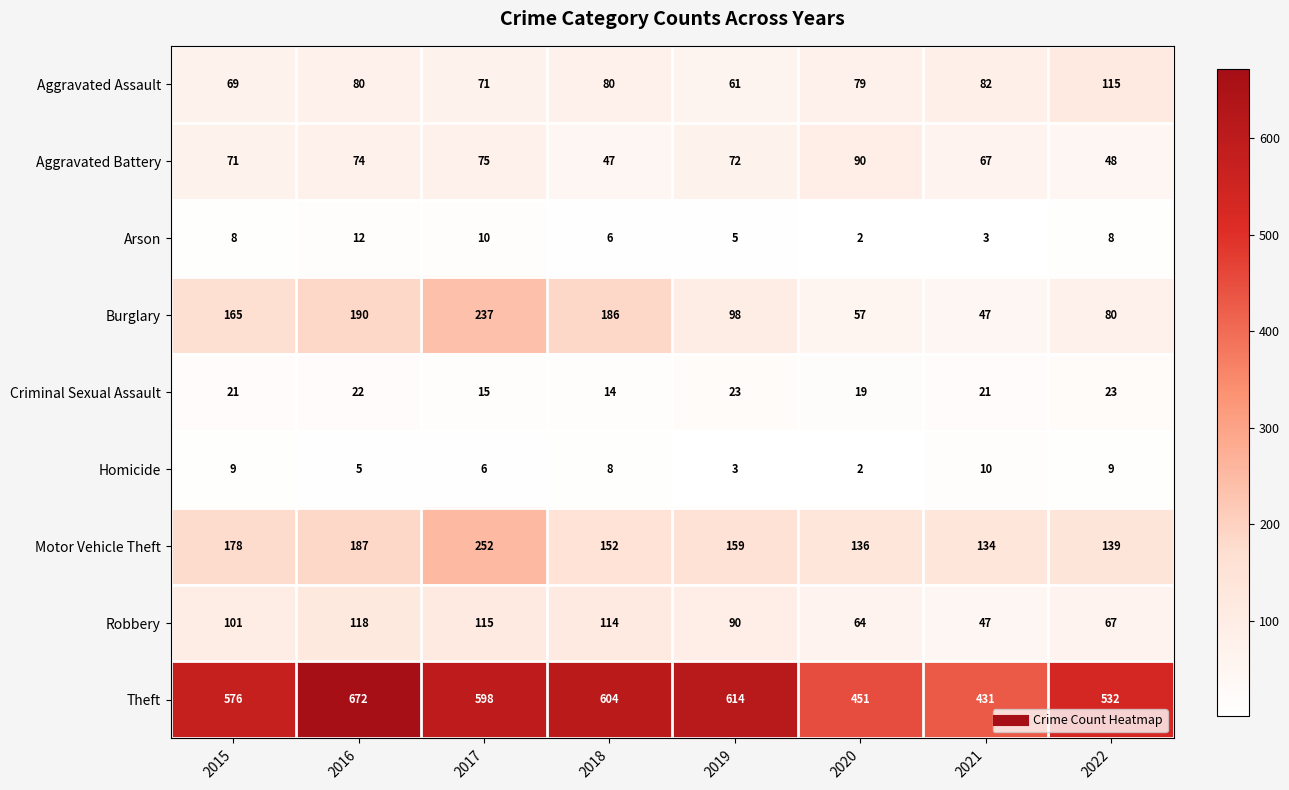

What is the minimum value shown in the chart?

2